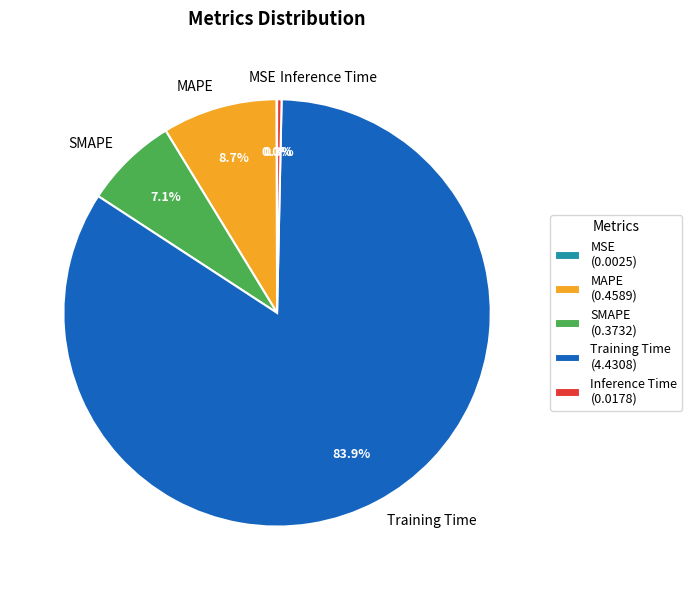

Between SMAPE and MAPE, which is larger?

MAPE